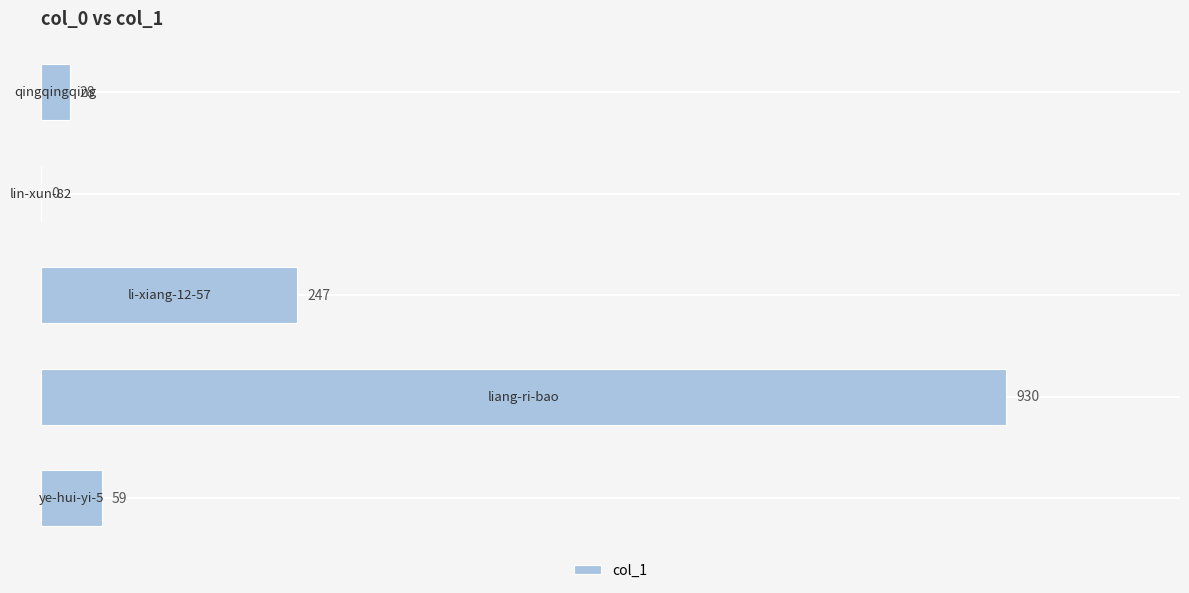

What is the greatest value displayed?

930